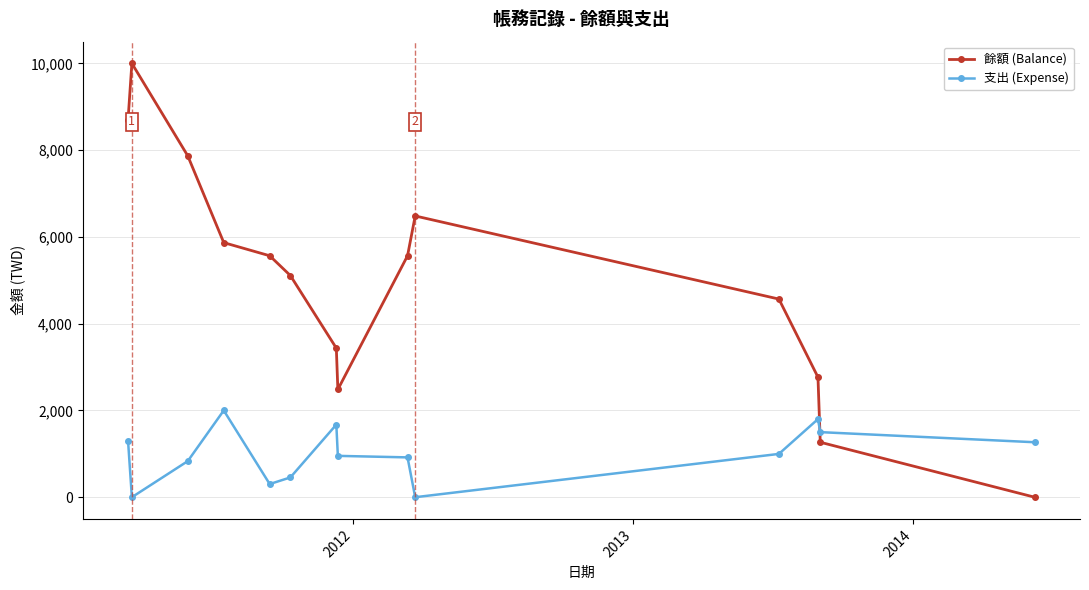

What is the difference between the second highest and minimum values in the 餘額 (Balance) series?

8700